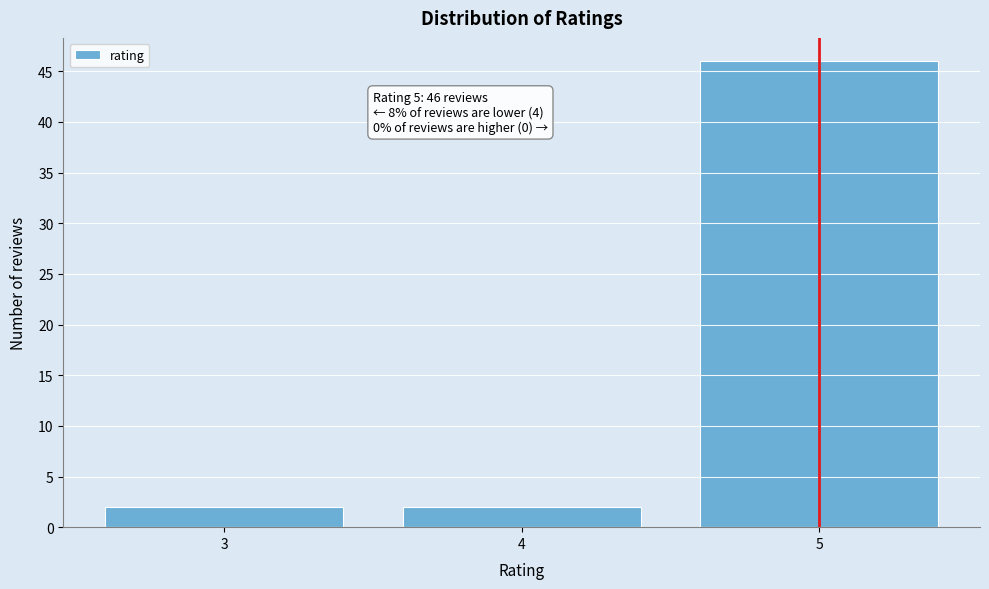

Reading left to right, what are all the values shown in this chart?

2	2	46